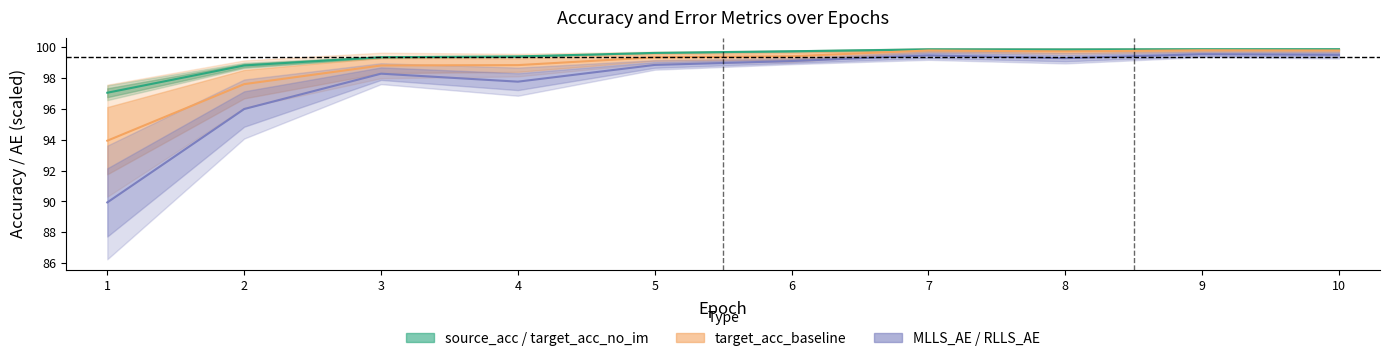

The target_acc_baseline series shows 60.2 at 8. True or false?

False